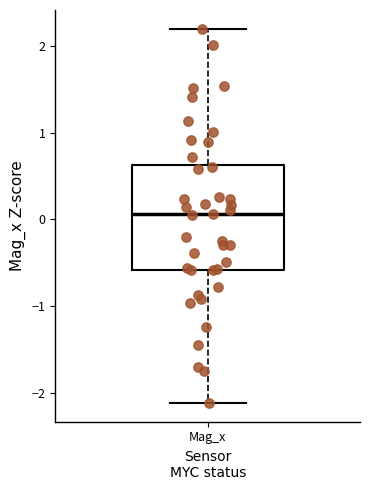

Transcribe this box plot: give where the median line is, the range the box spans, and where the two whiskers end, as read against the y-axis. The values are not printed on the chart, so give them approximately, as read against the axis.

median 0.1, box -0.6 to 0.6, whiskers -2.1 to 2.2